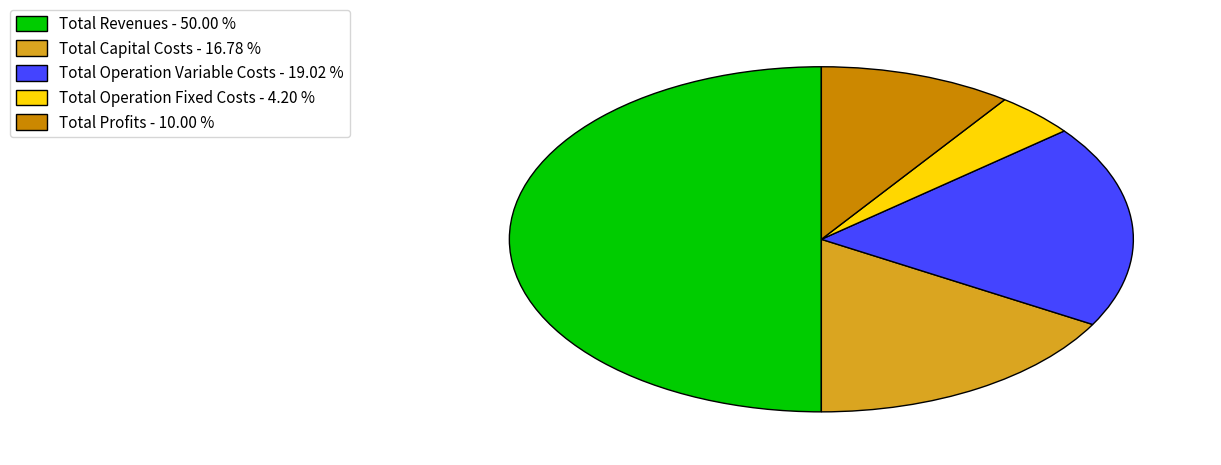

Do Total Profits - 10.00 % and Total Revenues - 50.00 % together represent more than half of the pie?

Yes